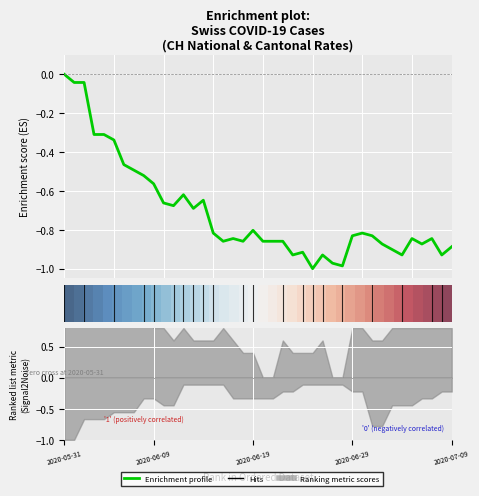

Which has a higher value, 13 or 35?

13